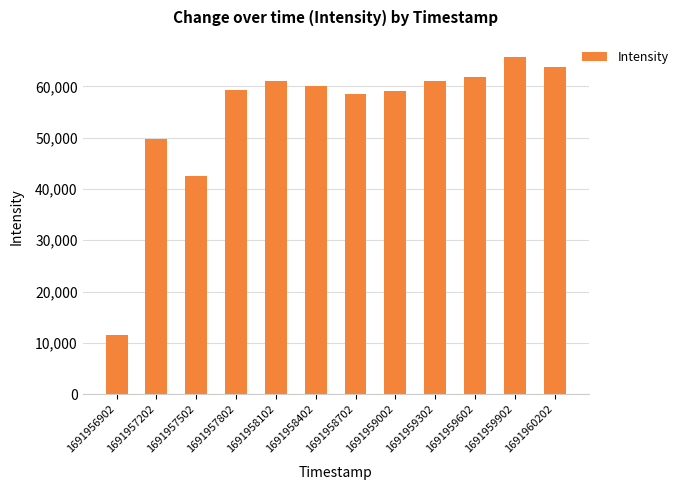

At which category does the chart reach its peak across all series?

1691959902